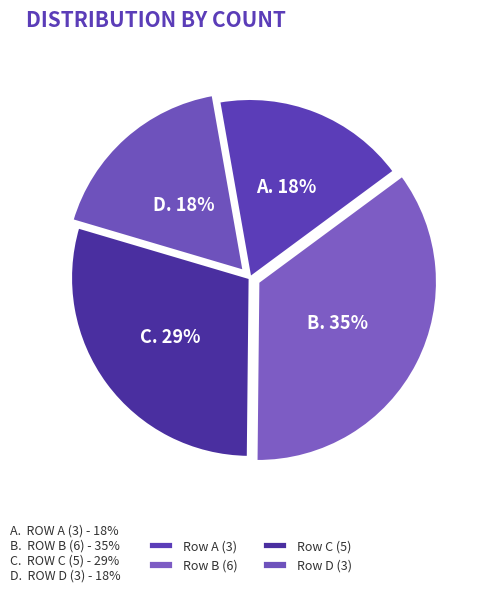

Does any single category account for the majority?

No